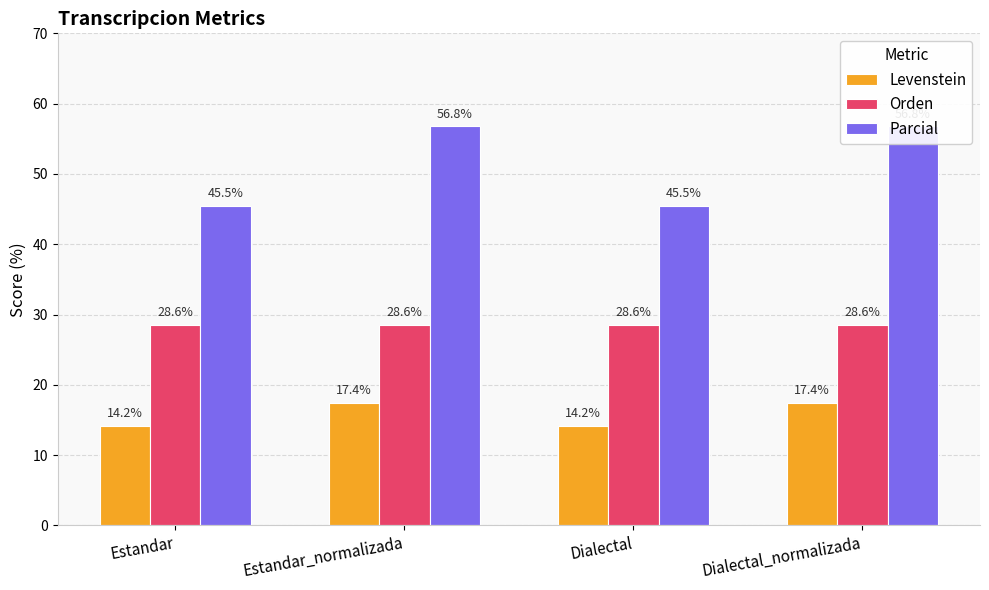

The value of Orden at Dialectal_normalizada is 28.6. True or false?

True